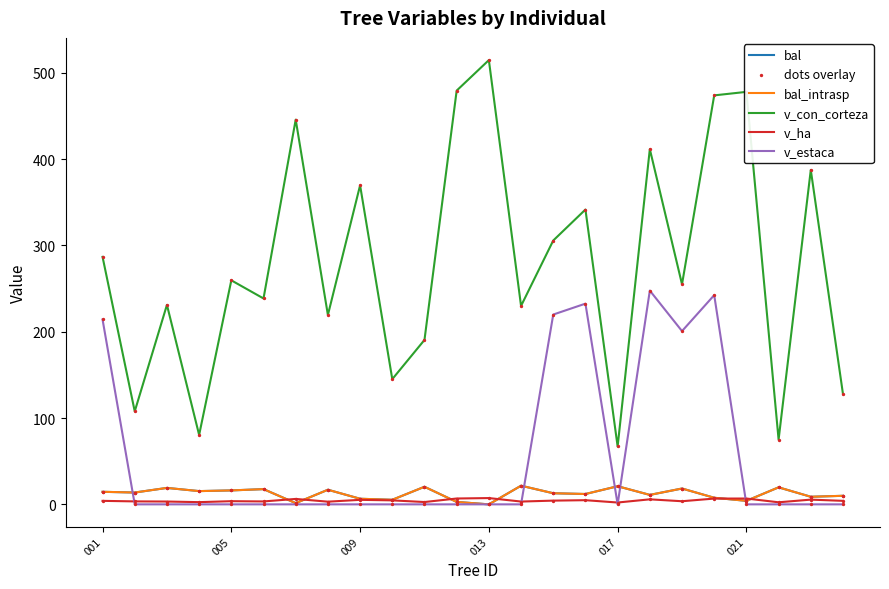

Does the chart have visible grid lines?

No